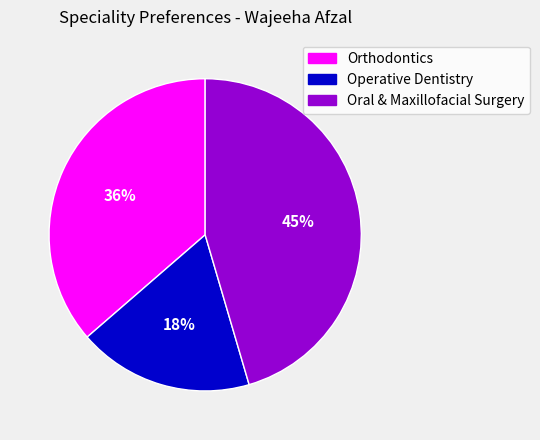

To the nearest percent, what is the difference between the largest and smallest slice percentages?

27%